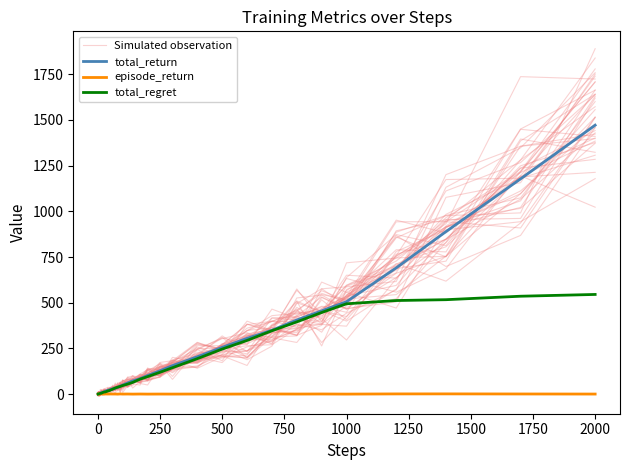

What is the average value of the Simulated observation series?

176.5